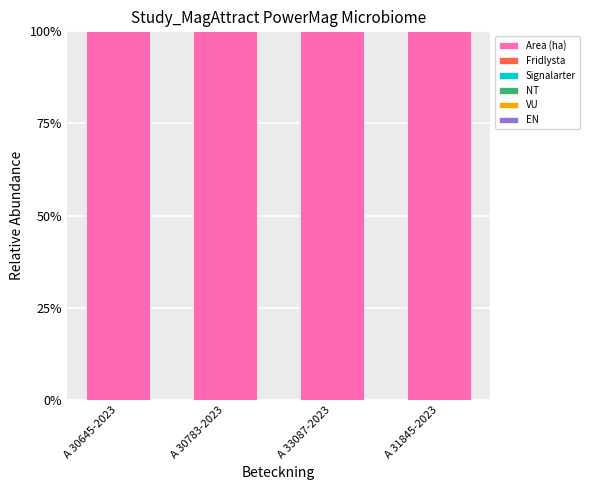

Reading left to right, extract all data points from this chart.

Area (ha): 1	1	1	1
Fridlysta: 0	0	0	0
Signalarter: 0	0	0	0
NT: 0	0	0	0
VU: 0	0	0	0
EN: 0	0	0	0